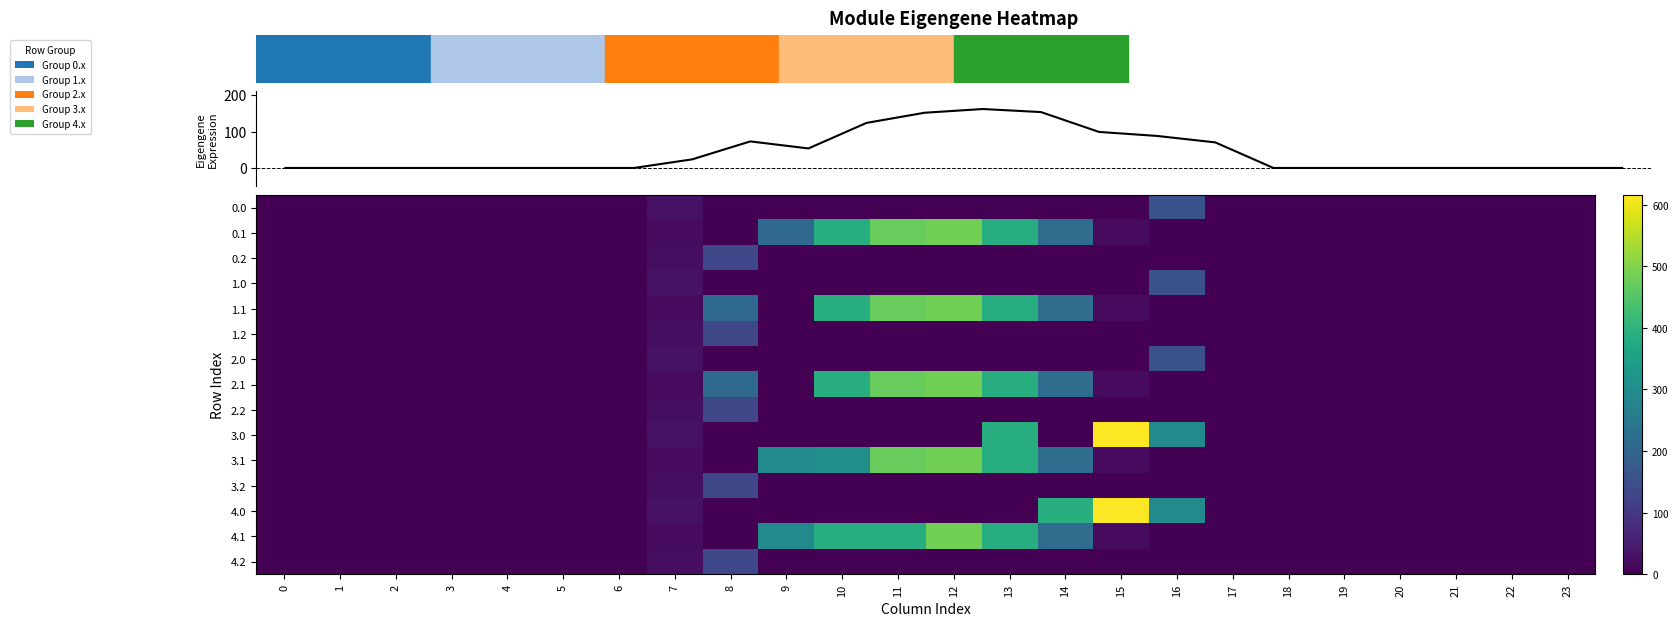

What is the sum of all 2.1 values?

2193.4